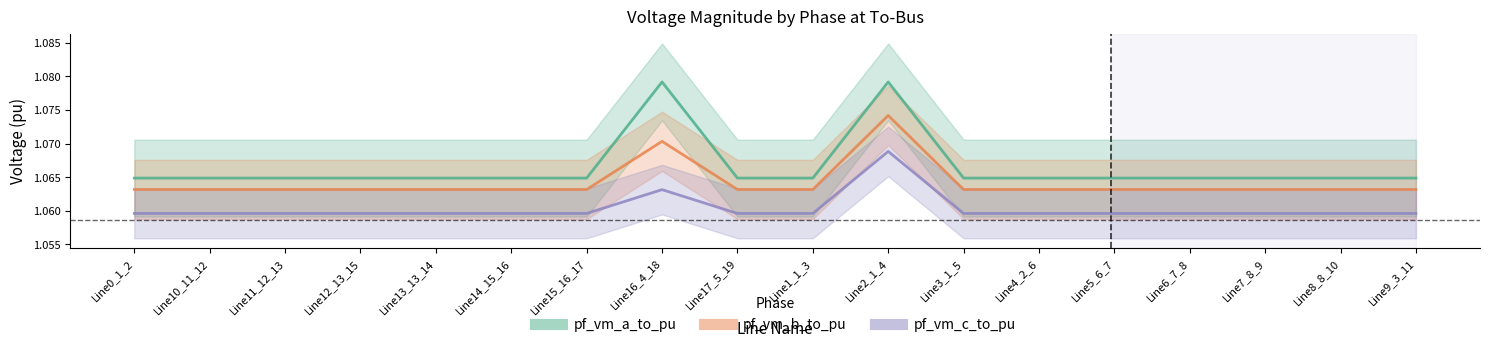

What are all the series names shown in the legend?

pf_vm_a_to_pu, pf_vm_b_to_pu, pf_vm_c_to_pu